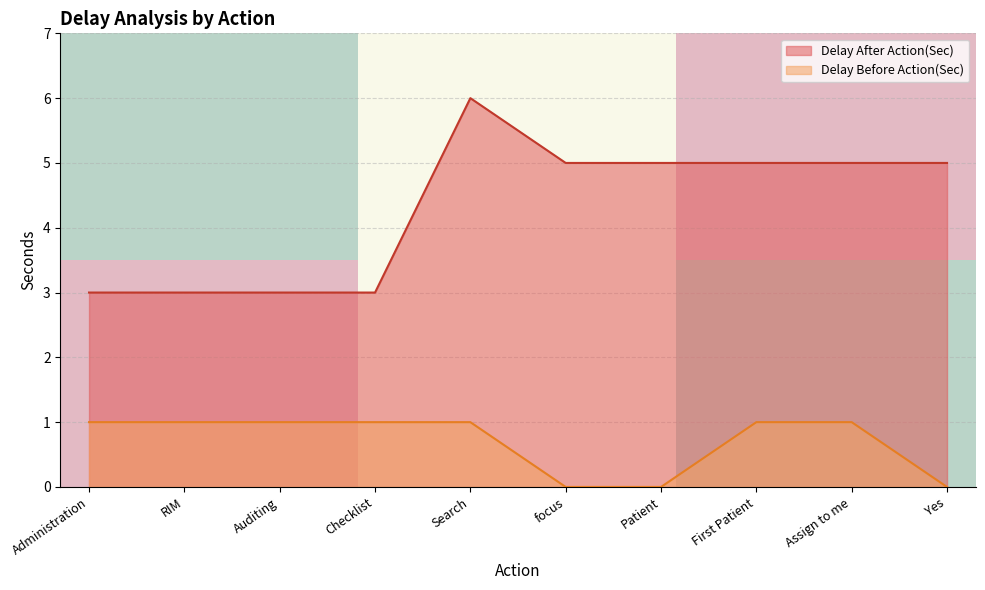

What is the lowest value of the Delay After Action(Sec) series?

3